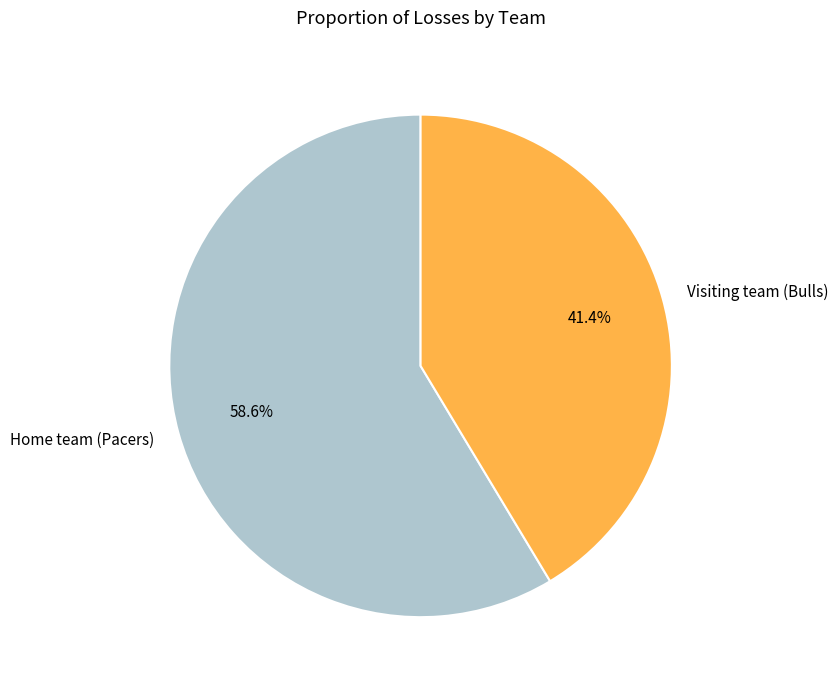

To the nearest percent, what is the combined percentage of Home team (Pacers) and Visiting team (Bulls)?

100%